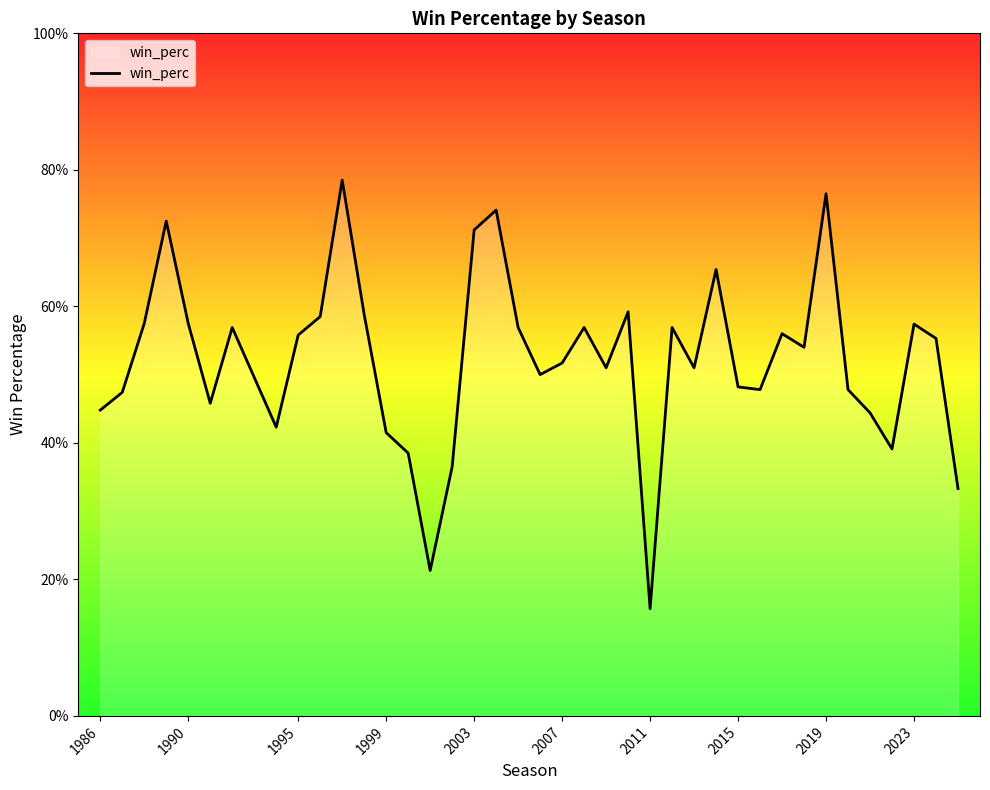

Is this an area chart (filled region under the line)?

Yes